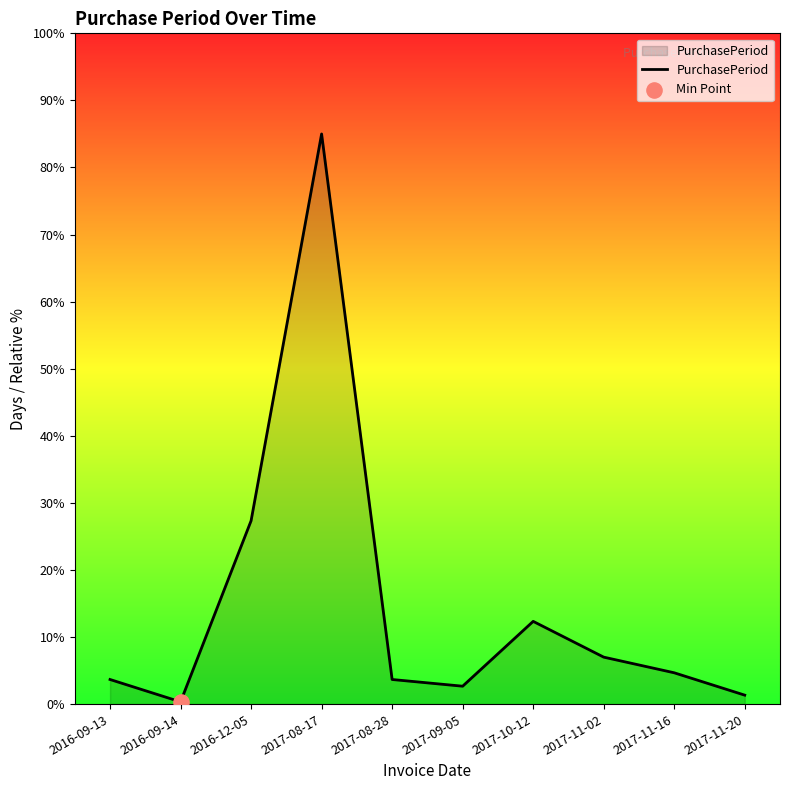

Approximately how many times larger is the value at 2017-11-02 compared to 2017-09-05?

2.6